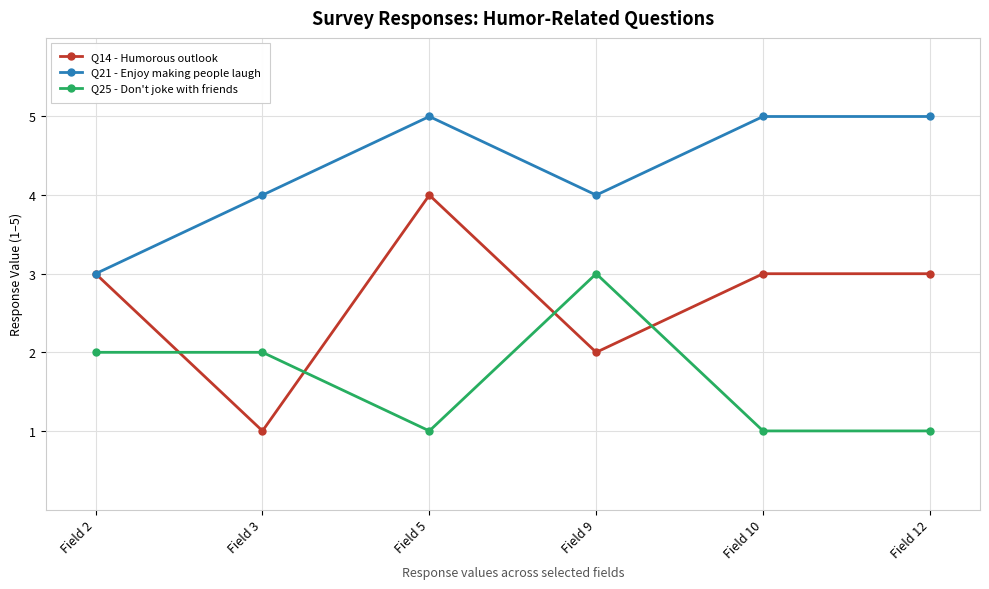

What are all the series names shown in the legend?

Q14 - Humorous outlook, Q21 - Enjoy making people laugh, Q25 - Don't joke with friends